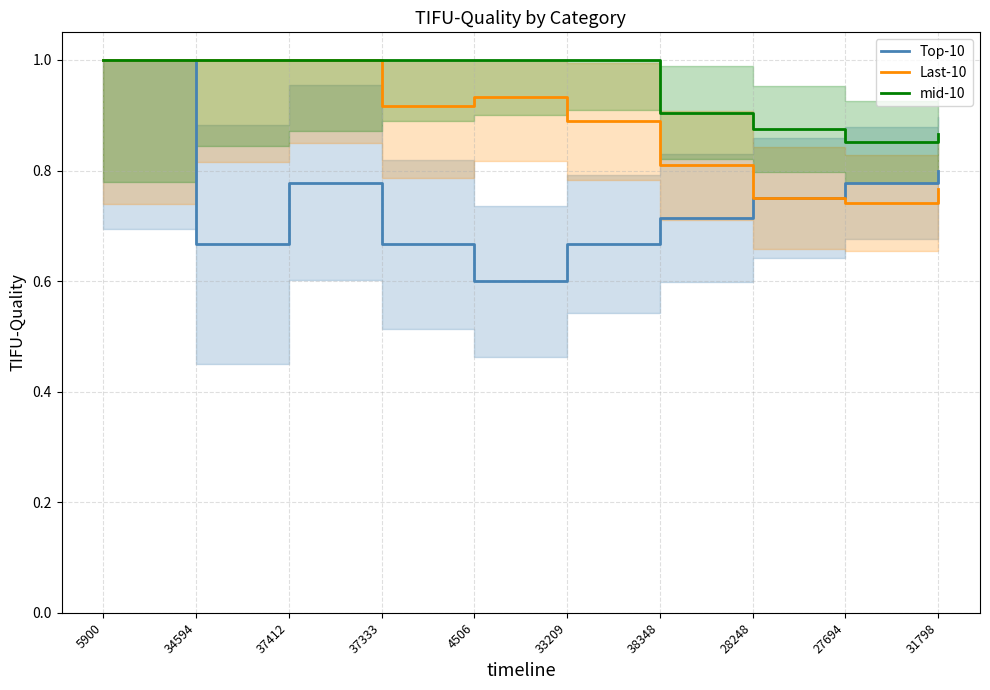

True or false: Last-10 and mid-10 cross at least once.

False